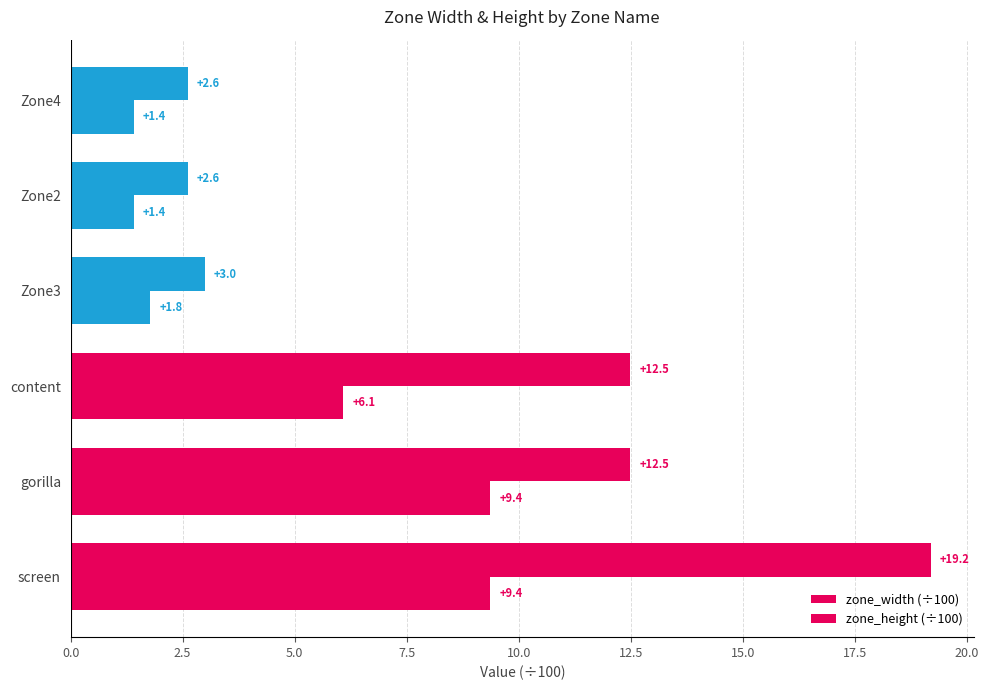

How many distinct data groups are displayed?

2